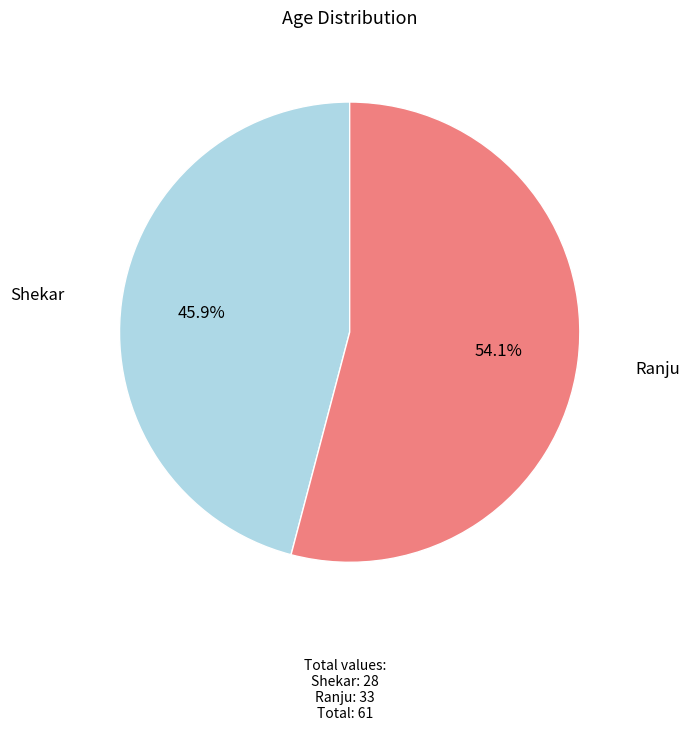

Does any single category account for the majority?

Yes